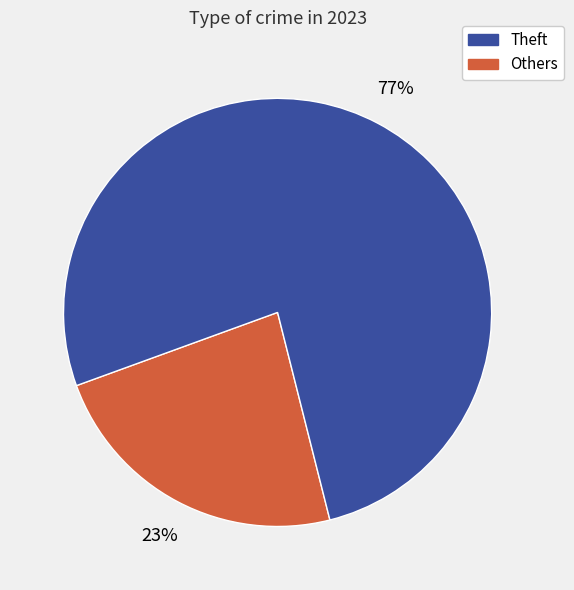

Is there a majority slice in this chart?

Yes